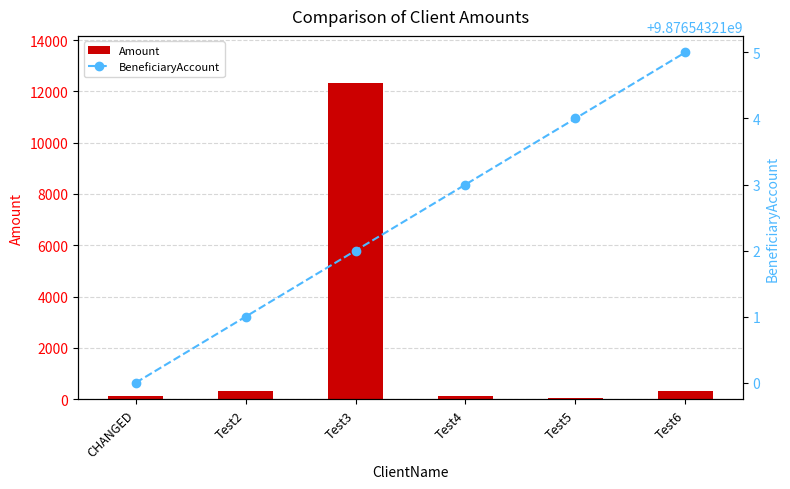

Where is BeneficiaryAccount nearest to the value 9876543212?

Test3